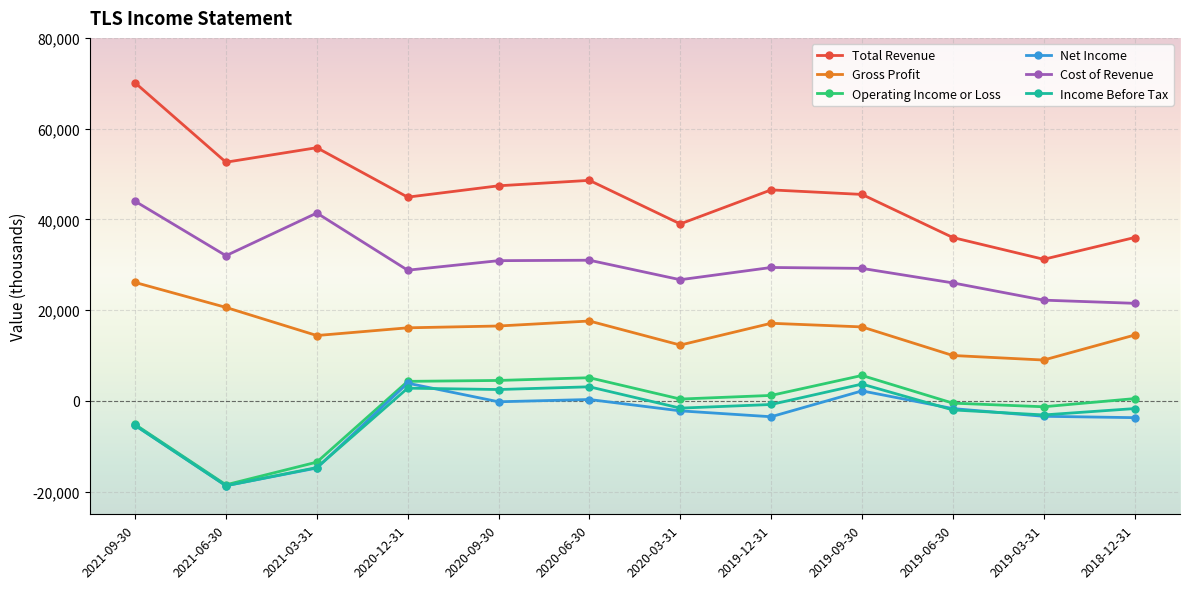

Which series has the widest spread of values?

Total Revenue